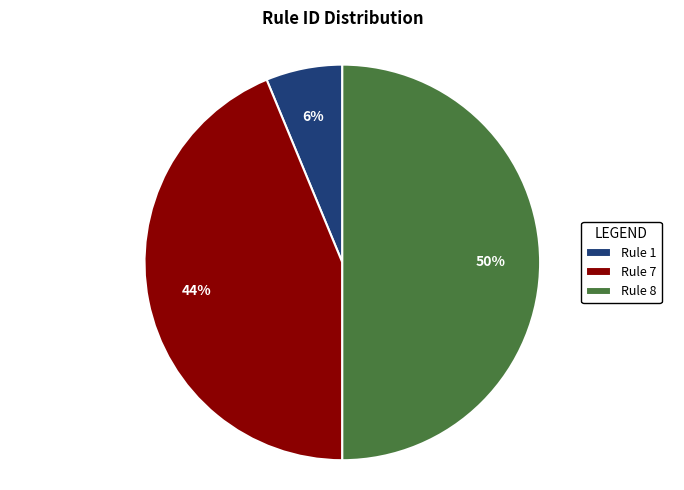

How many segments does this pie chart have?

3